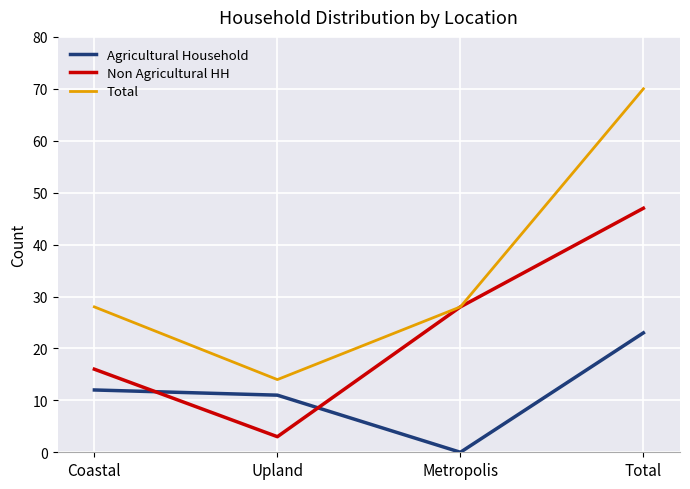

Between Upland and Metropolis, which series saw the biggest shift?

Non Agricultural HH